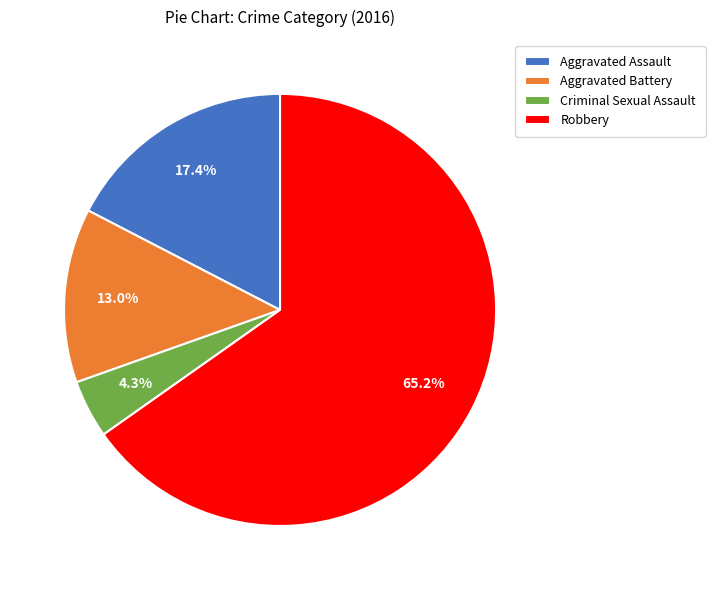

The Aggravated Assault slice represents 31% of the pie. True or false?

False